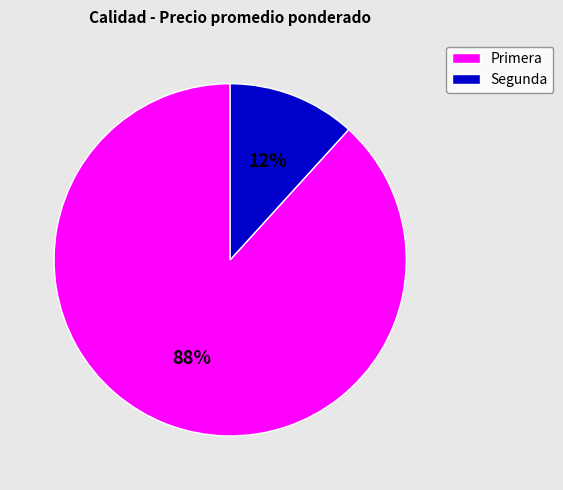

Count the number of slices in the pie.

2